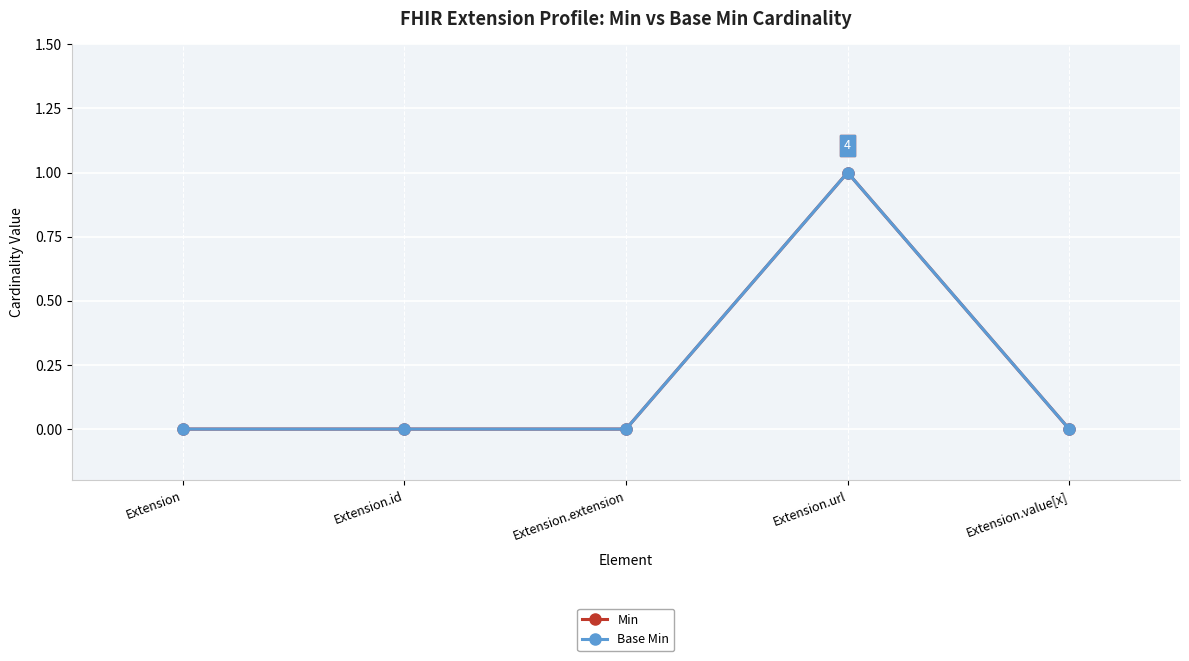

True or false: Base Min and Min intersect in this chart.

False